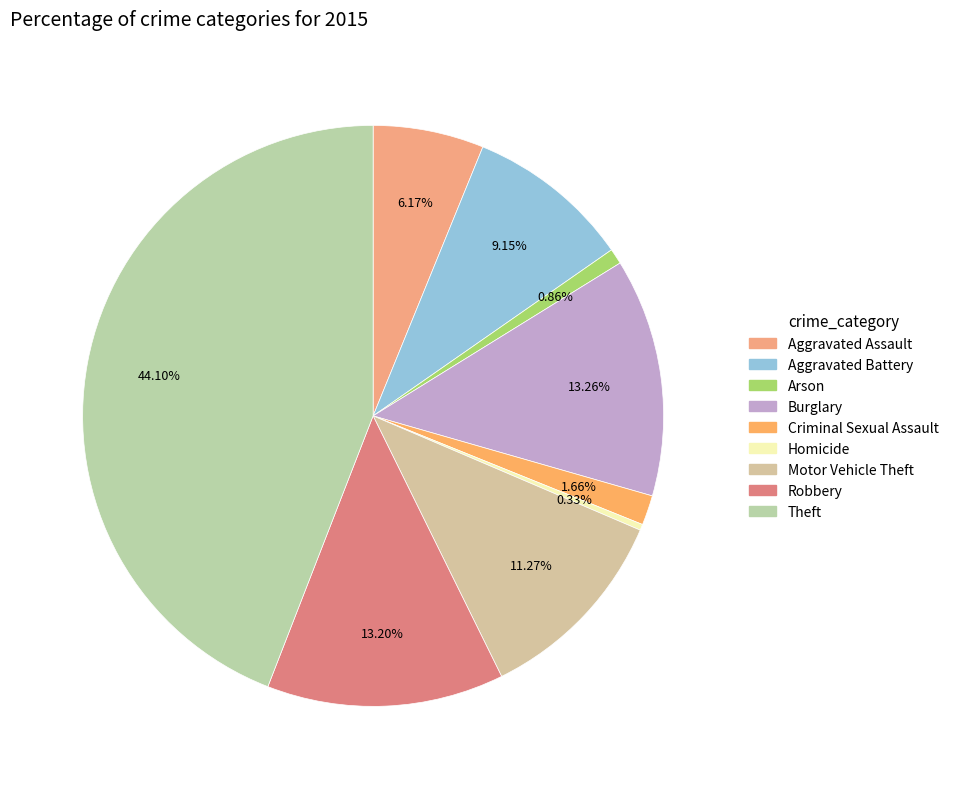

Which has a higher value, Arson or Theft?

Theft